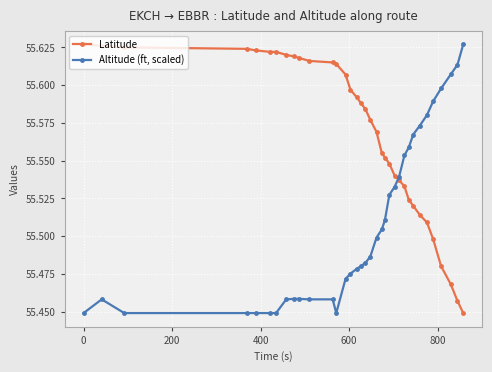

Which series has the largest total across all categories?

Latitude